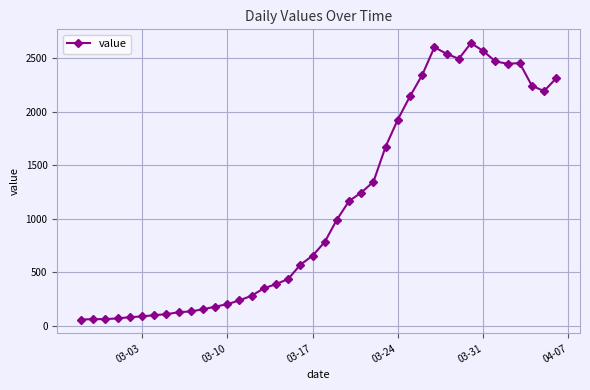

What is the greatest value displayed?

2638